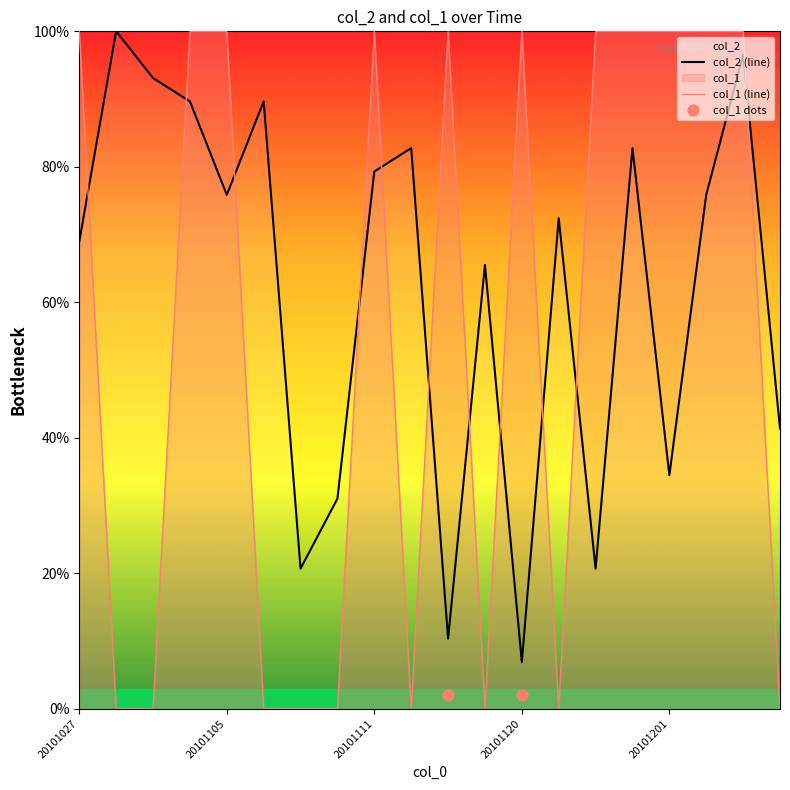

At how many categories does at least one series exceed 93?

13